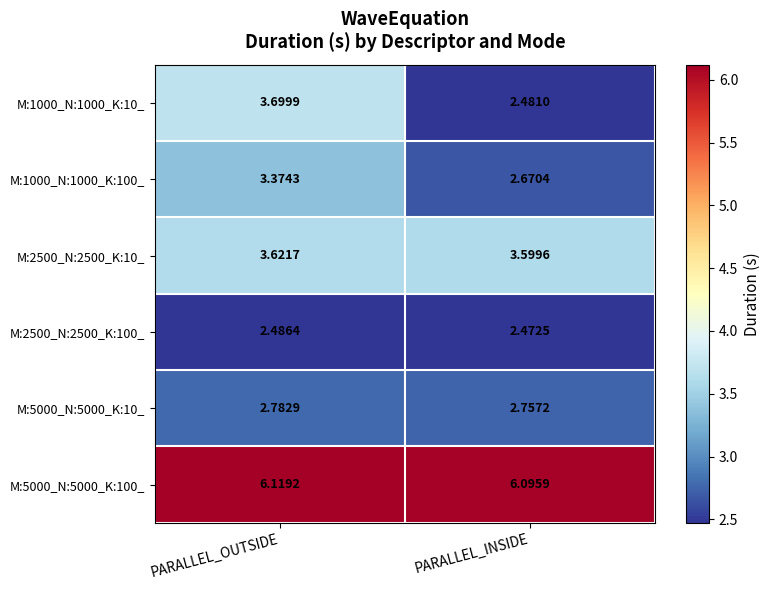

Where is M:1000_N:1000_K:10_ nearest to the value 3?

PARALLEL_INSIDE